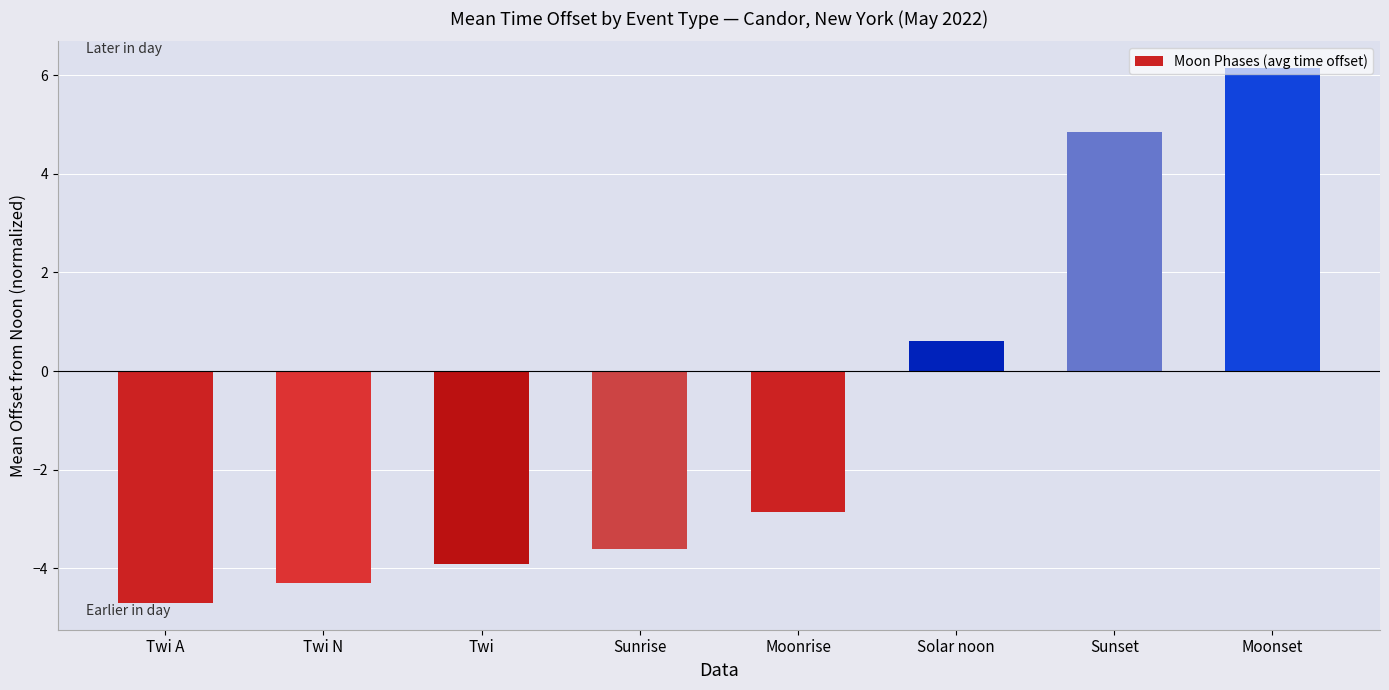

What is the value of the 6th bar from the left?

0.6